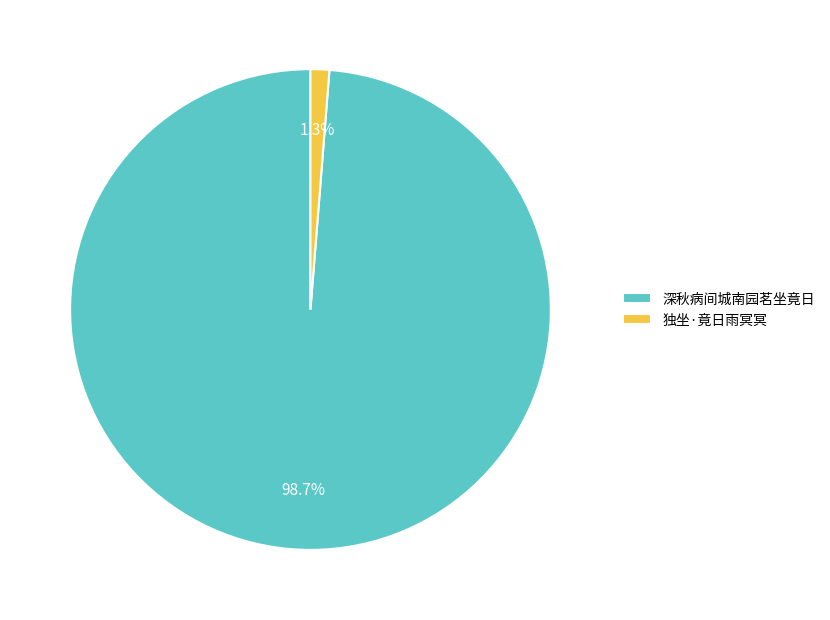

Count the number of slices in the pie.

2